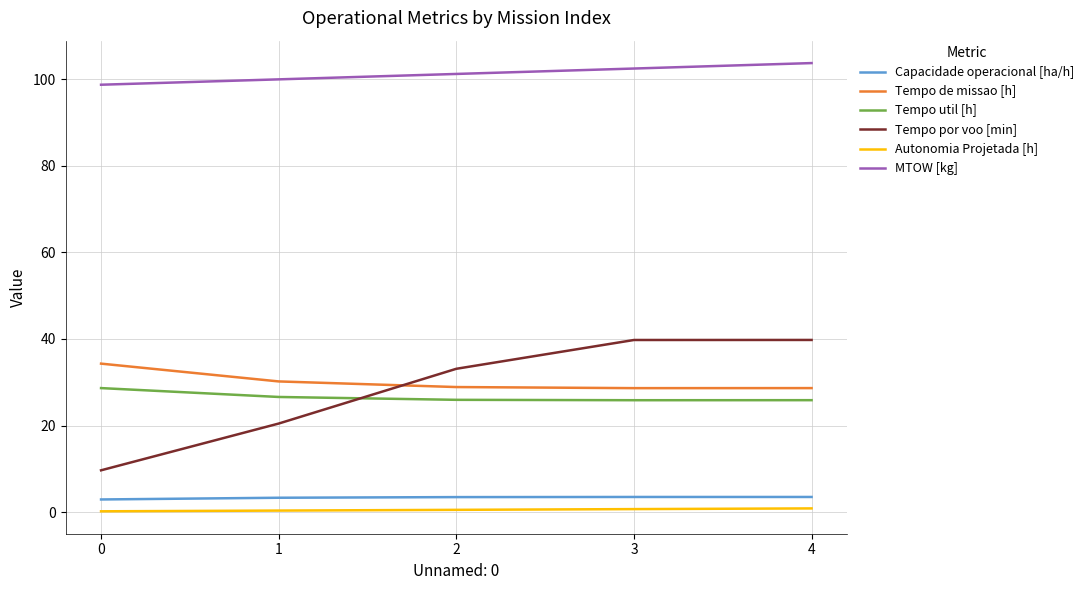

At 1, list the series in order from smallest to largest.

Autonomia Projetada [h], Capacidade operacional [ha/h], Tempo por voo [min], Tempo util [h], Tempo de missao [h], MTOW [kg]